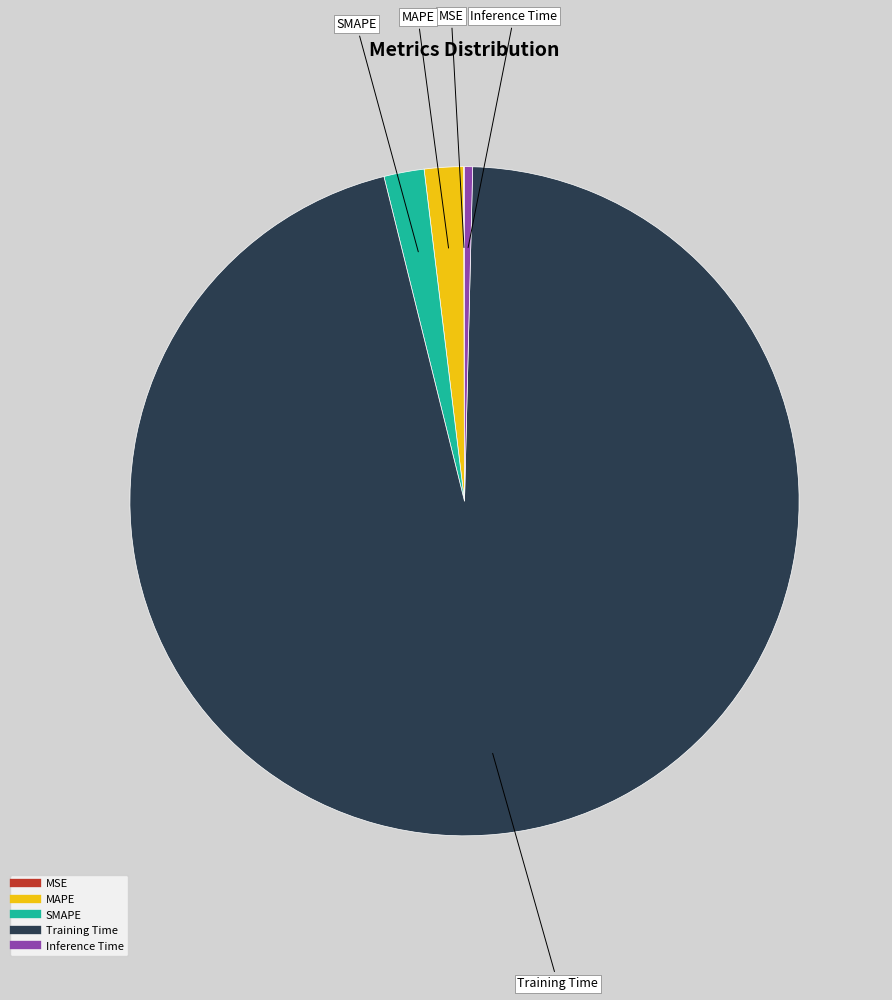

Do SMAPE and Training Time together represent more than half of the pie?

Yes